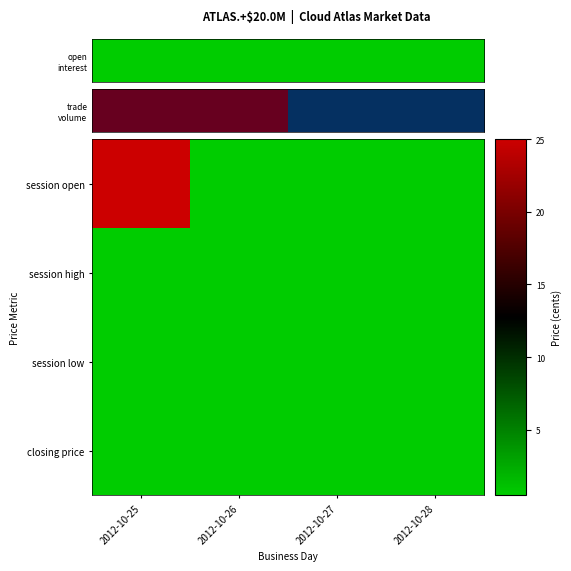

Which category has the highest value across all series?

2012-10-25